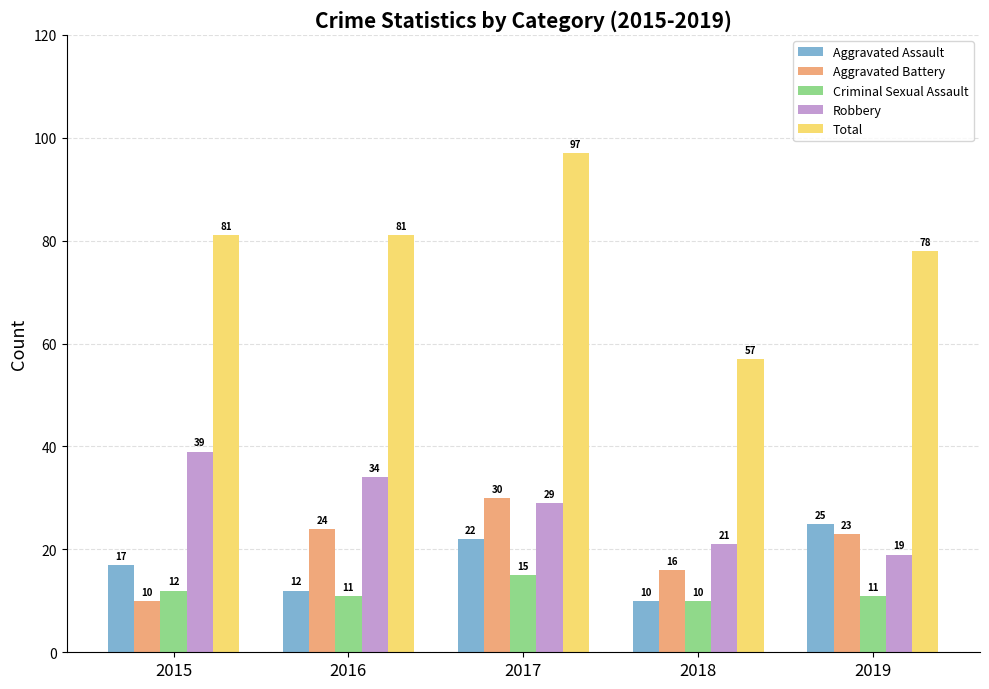

Rank the series at 2019 from lowest to highest value.

Criminal Sexual Assault, Robbery, Aggravated Battery, Aggravated Assault, Total